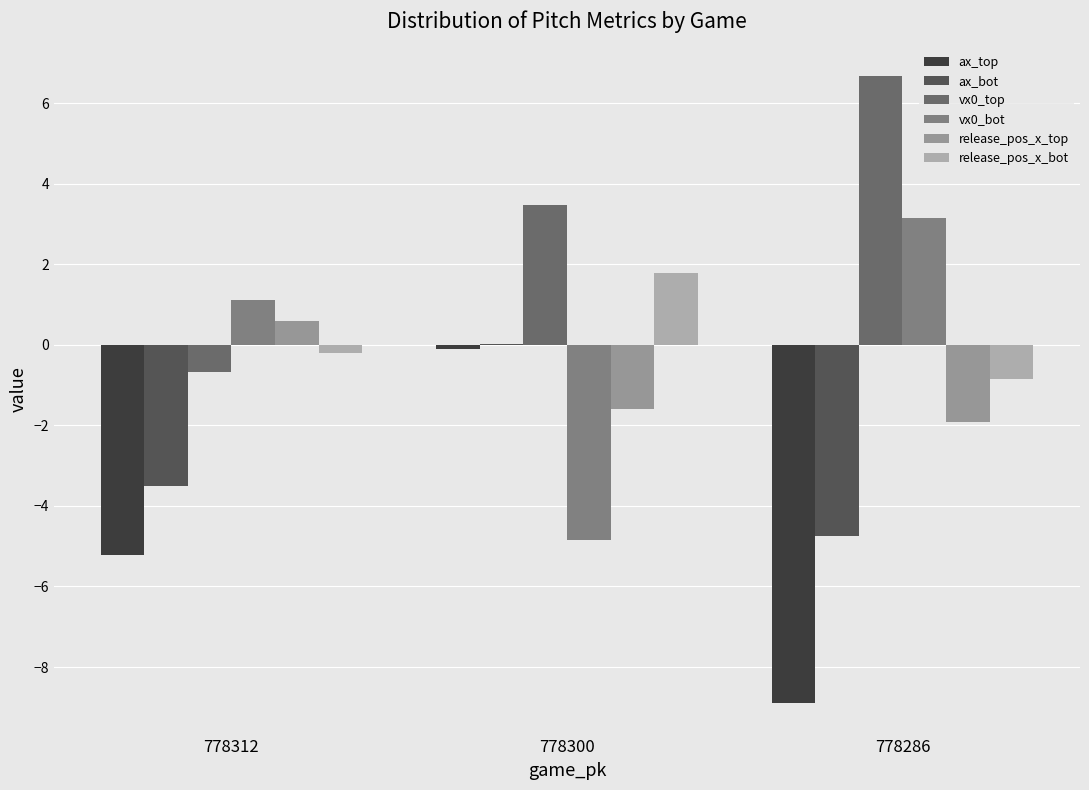

How many distinct data groups are displayed?

6